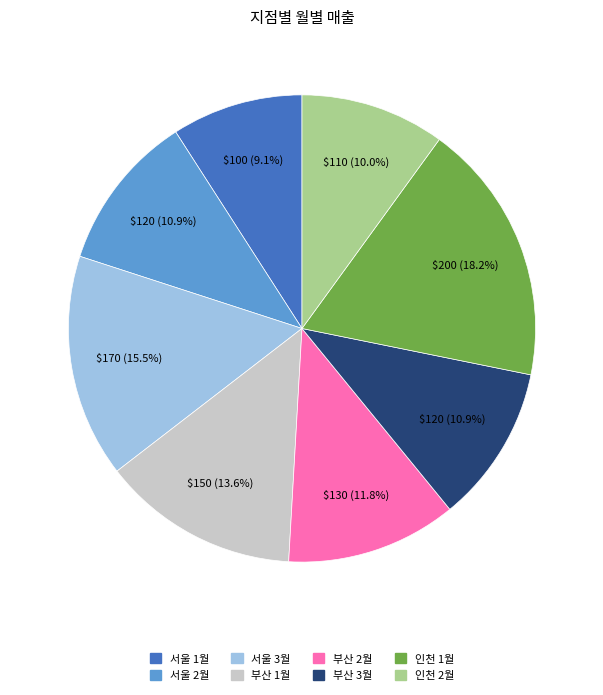

Is there any slice that represents more than half of the pie?

No